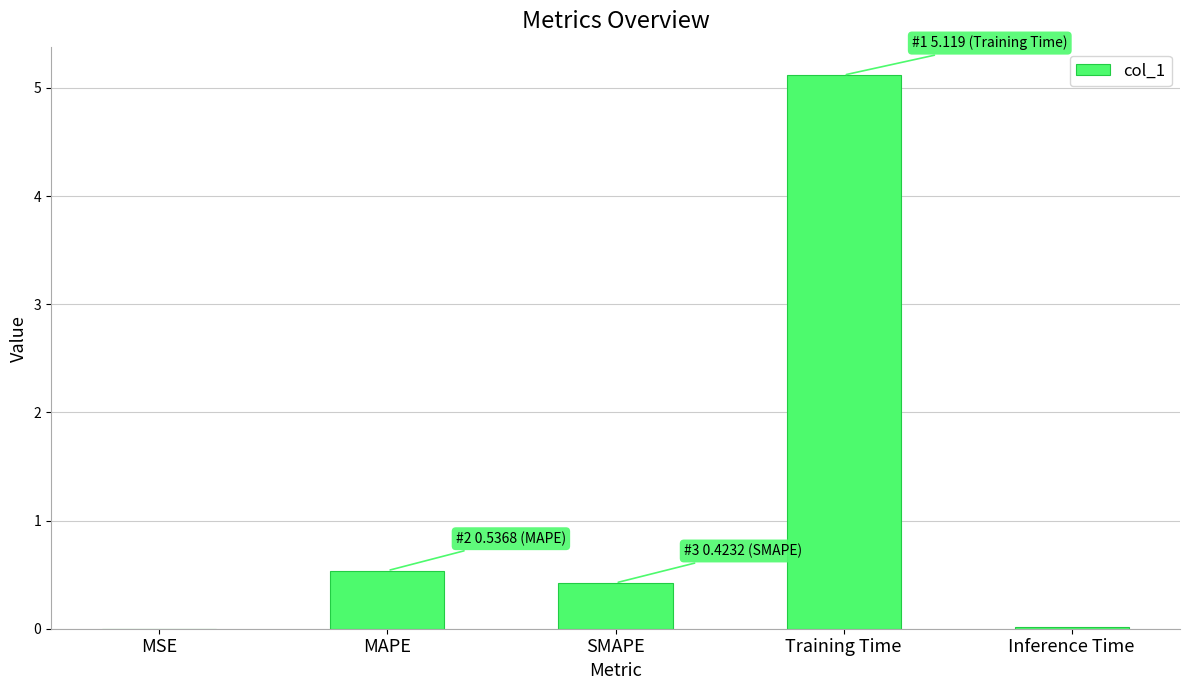

What is the maximum value shown in the chart?

5.1